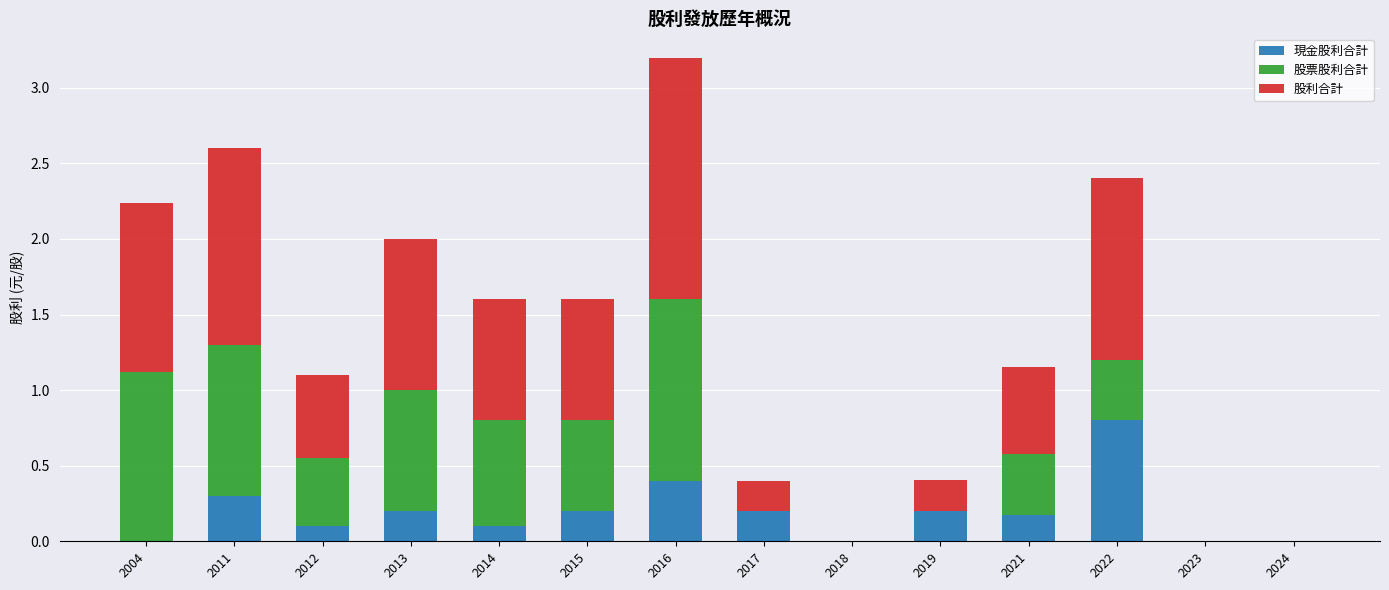

At which category is the sum across all series the highest?

2016